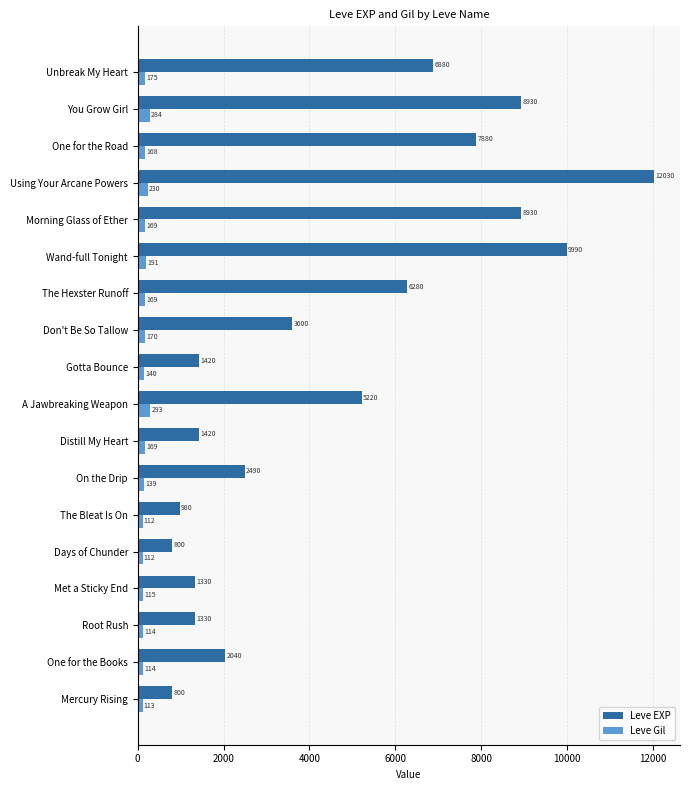

What value does the Leve Gil series have at Root Rush?

114